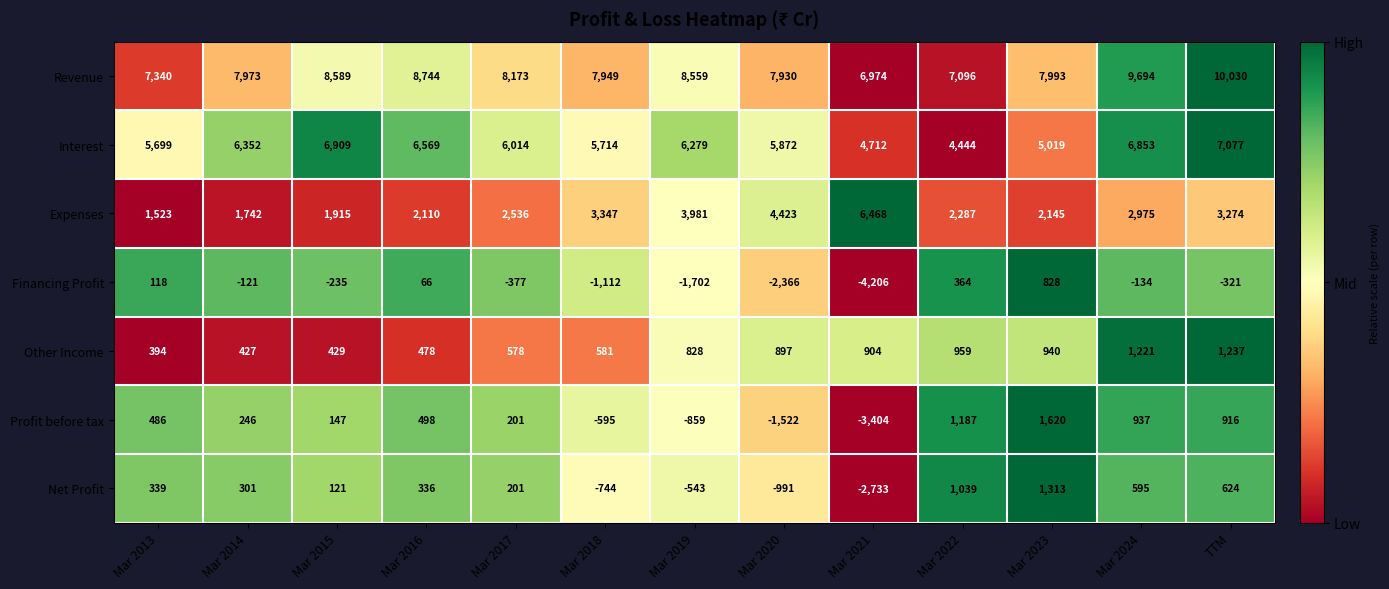

The value of Revenue at Mar 2024 is 4182. True or false?

False